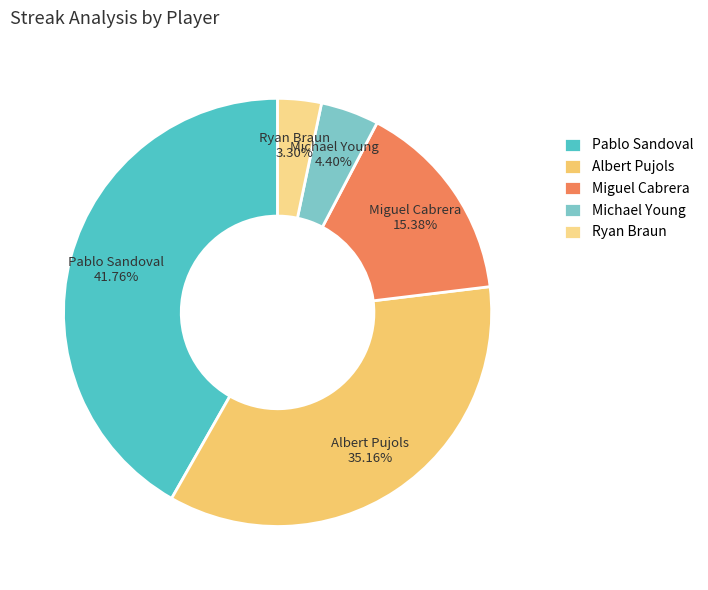

The Pablo Sandoval slice represents 42% of the pie. True or false?

True